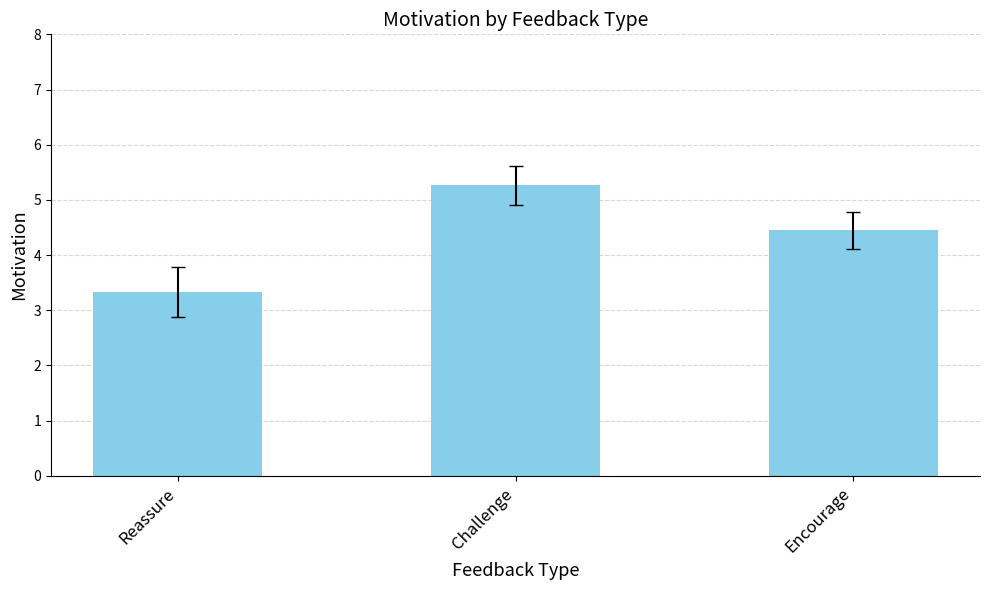

Which has a higher value, Encourage or Challenge?

Challenge